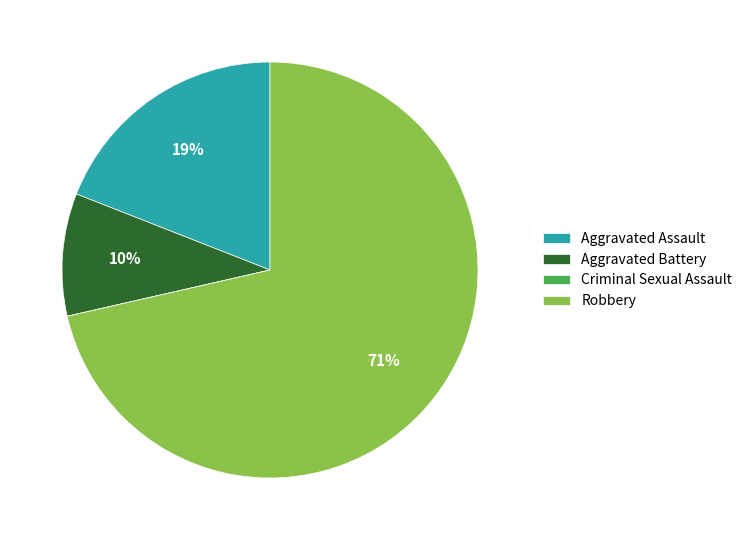

Do Robbery and Aggravated Battery together represent more than half of the pie?

Yes